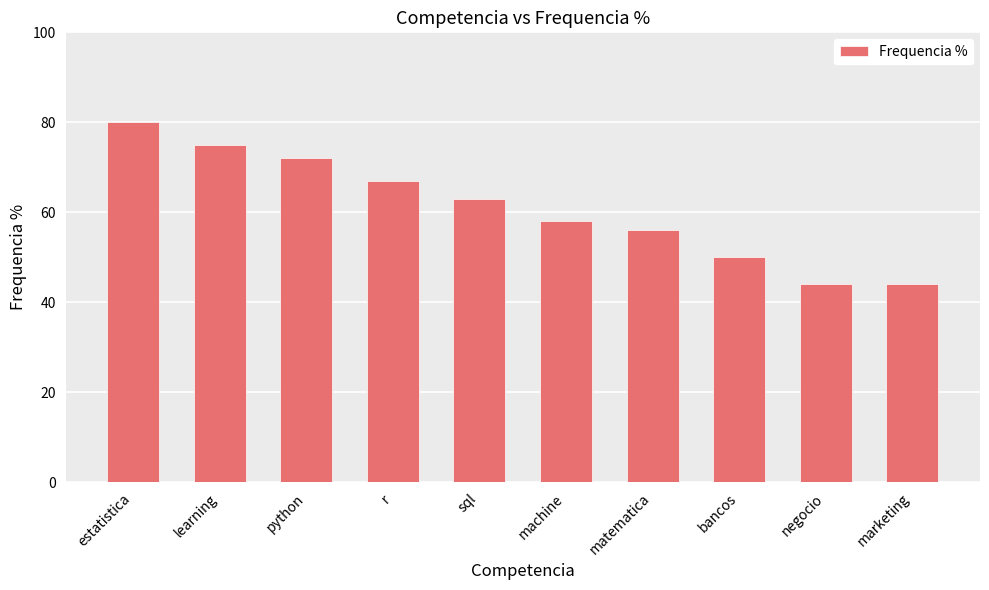

How many values are below 63?

5